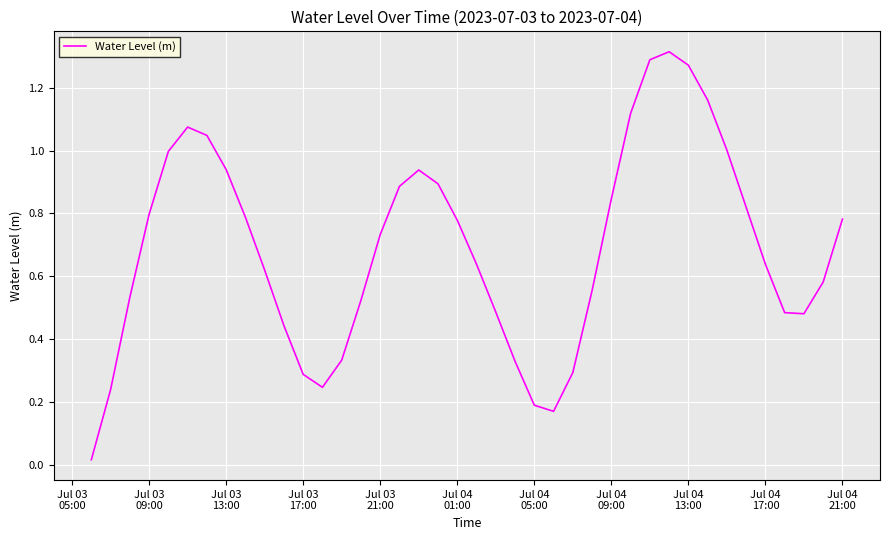

How many points are lower than both their immediate neighbors (excluding endpoints)?

3